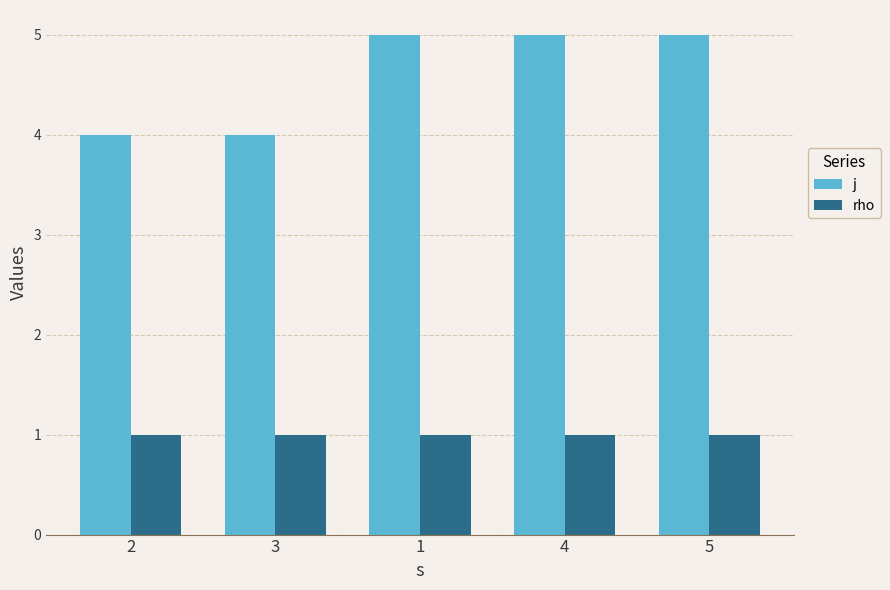

At how many categories does at least one series exceed 3?

5